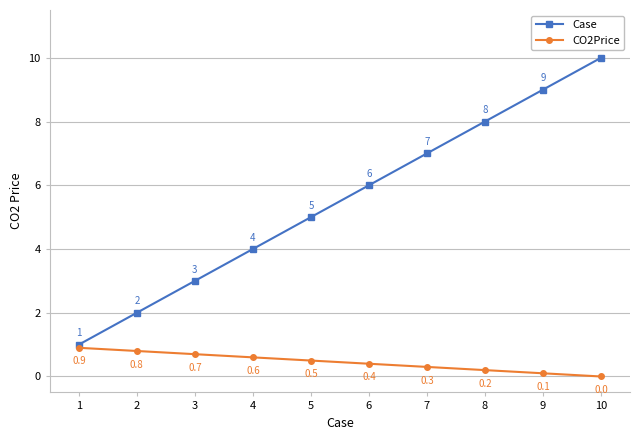

Reading left to right, extract all data points from this chart.

Case: 1.0	2.0	3.0	4.0	5.0	6.0	7.0	8.0	9.0	10.0
CO2Price: 0.9	0.8	0.7	0.6	0.5	0.4	0.3	0.2	0.1	0.0